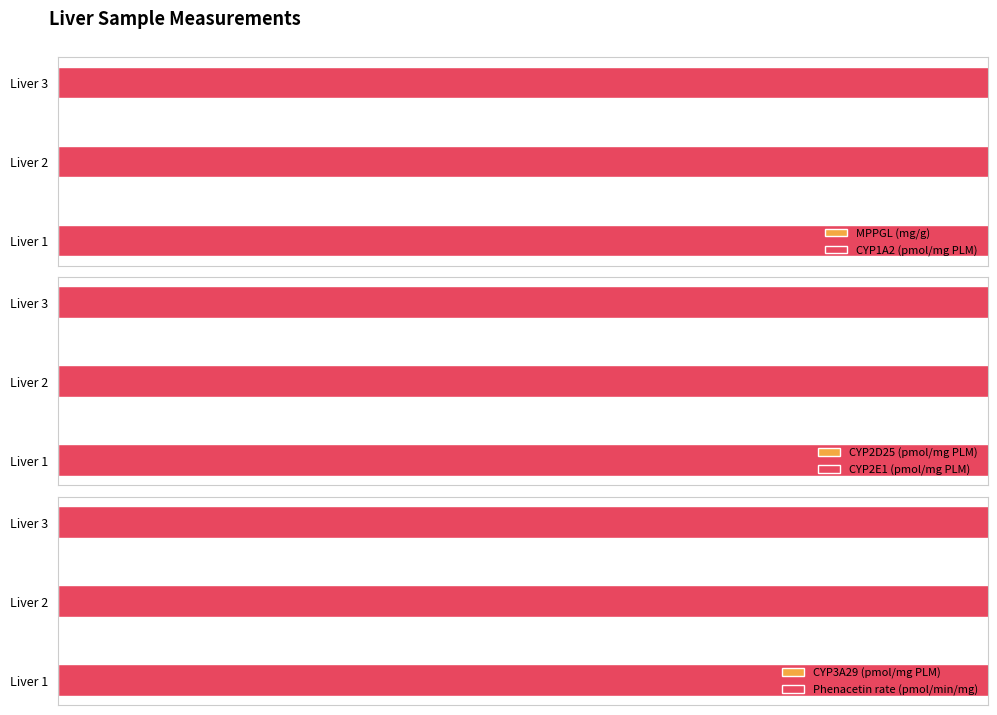

True or false: CYP3A29 (pmol/mg PLM) has a value of 52.4 at Liver 3.

False